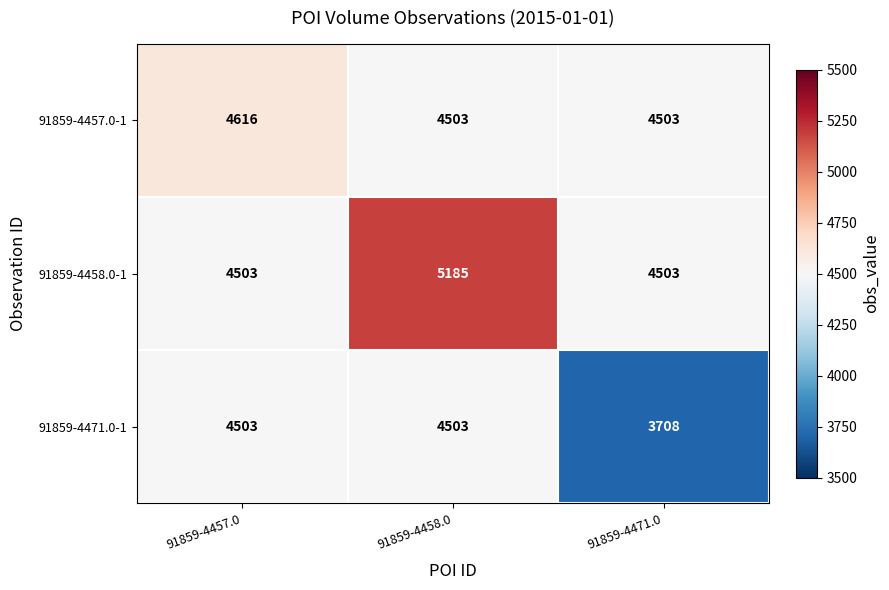

Reading left to right, extract all data points from this chart.

91859-4457.0-1: 91859-4457.0=4616	91859-4458.0=4503	91859-4471.0=4503
91859-4458.0-1: 91859-4457.0=4503	91859-4458.0=5185	91859-4471.0=4503
91859-4471.0-1: 91859-4457.0=4503	91859-4458.0=4503	91859-4471.0=3708